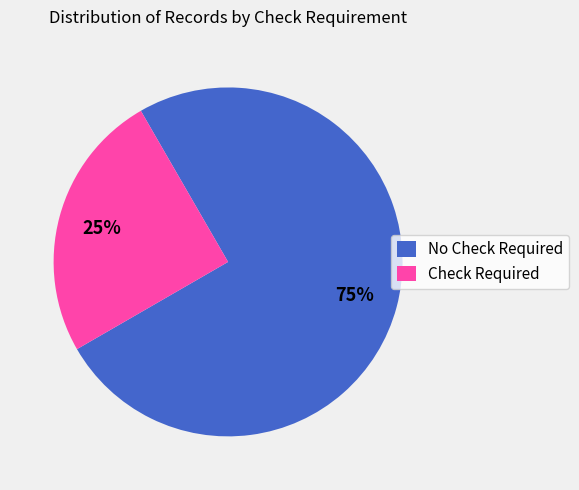

Does any single category account for the majority?

Yes